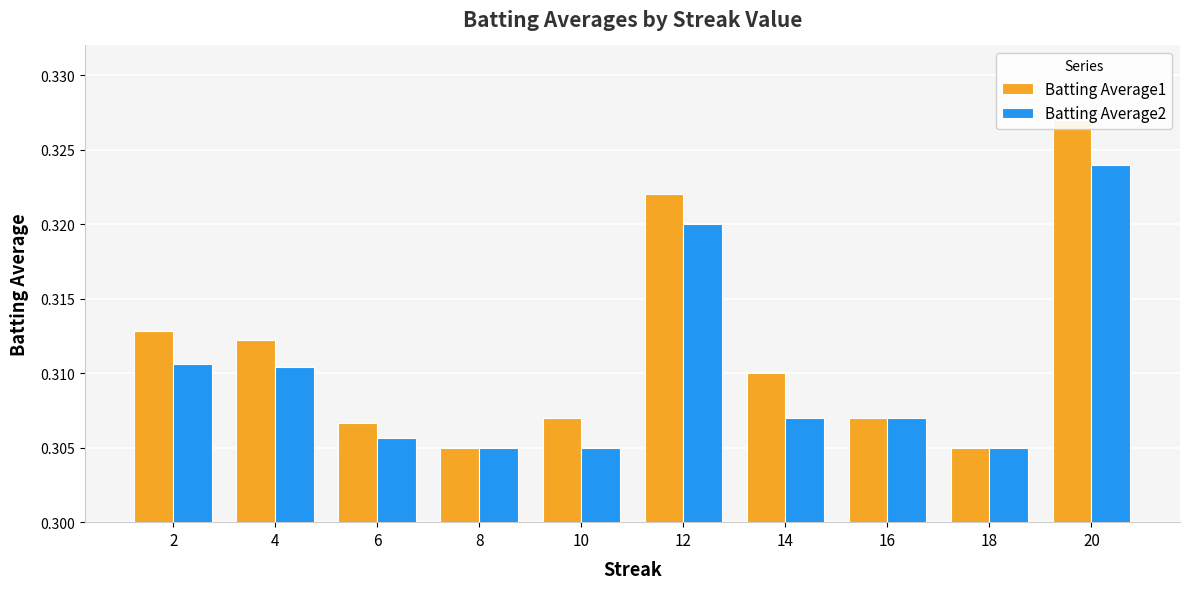

Rank the categories by Batting Average1 value from lowest to highest.

8, 18, 6, 10, 16, 14, 4, 2, 12, 20